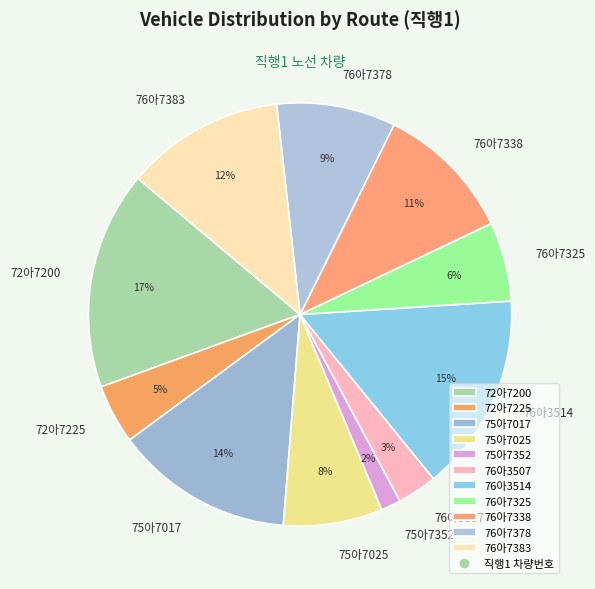

What percentage is the 75아7352 slice, to the nearest percent?

2%